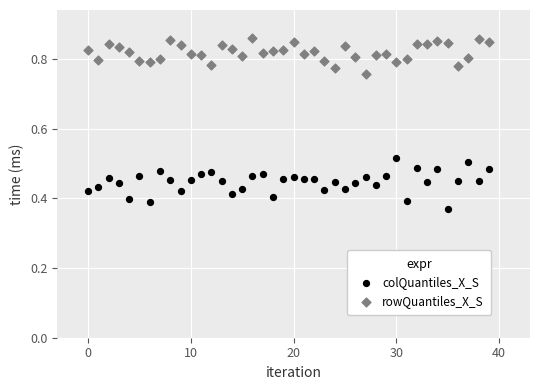

Which series contains the highest Y value?

rowQuantiles_X_S